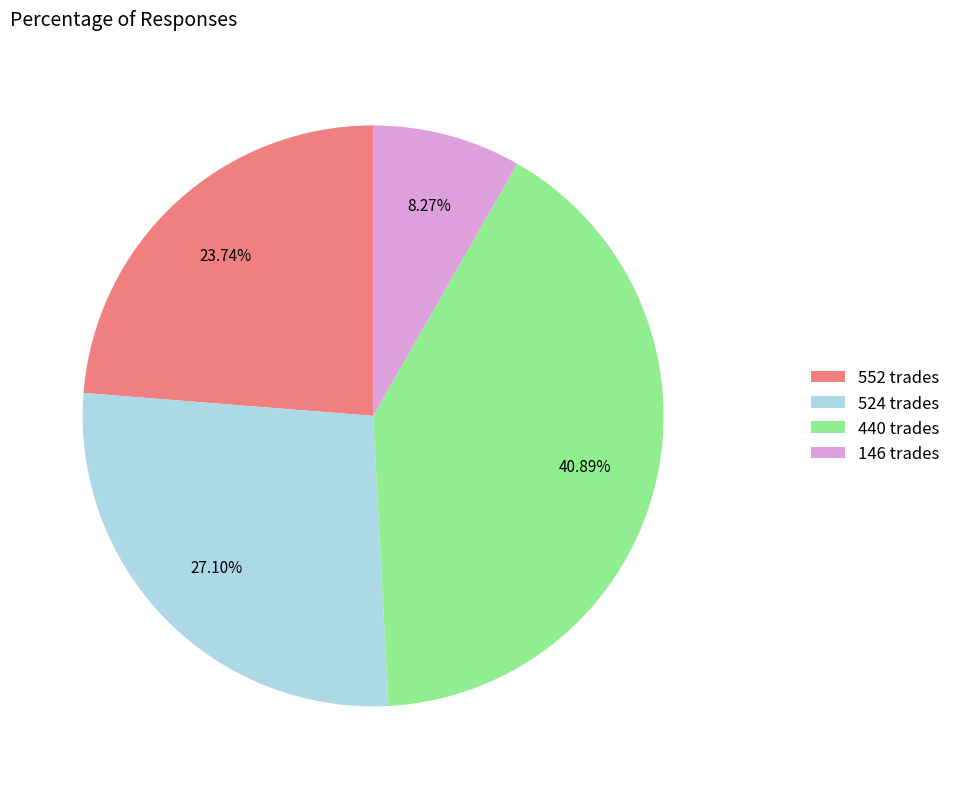

Does 146 represent more than half of the total?

No